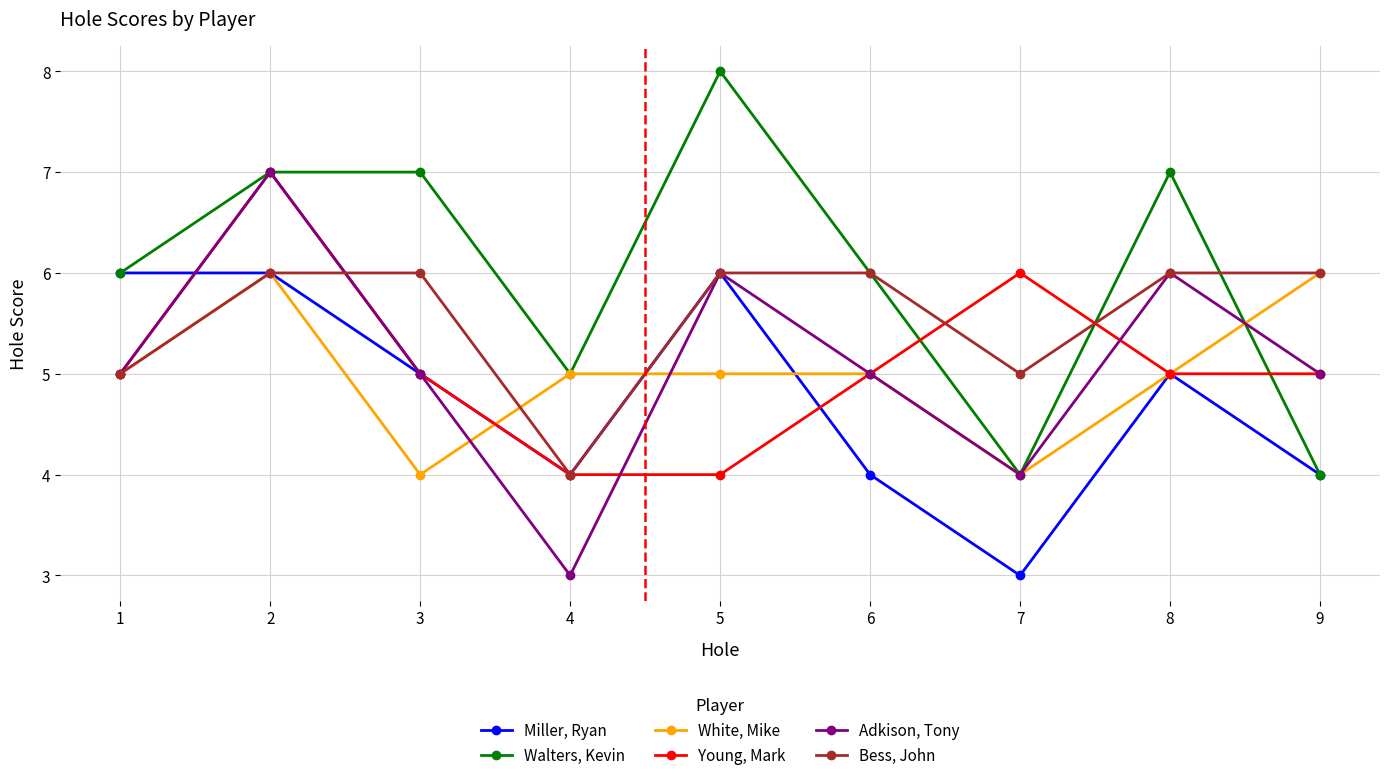

Count the Adkison, Tony values in the range 5 to 6.

6